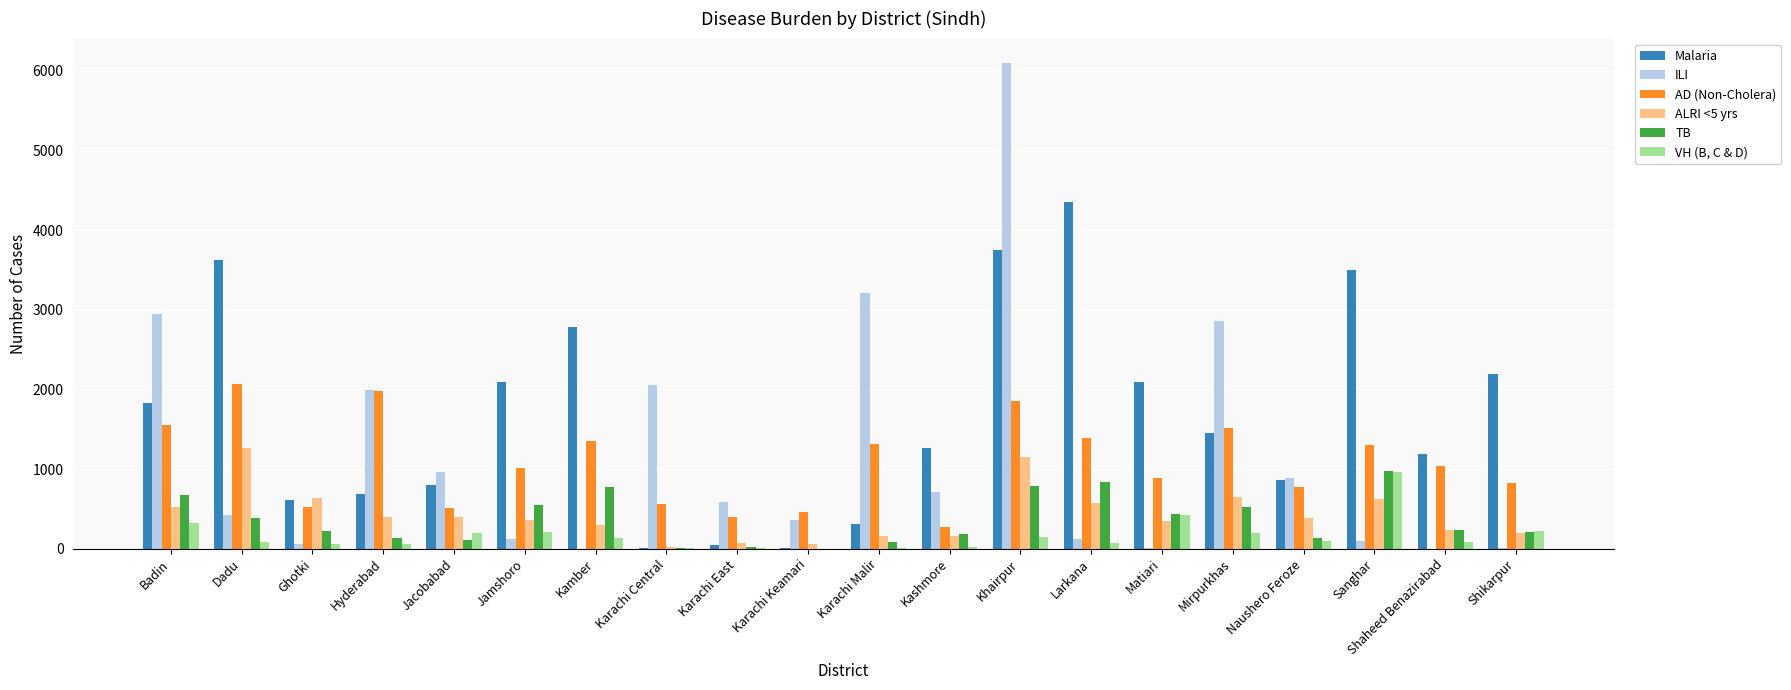

What is the sum of the ALRI <5 yrs values at Karachi Keamari and Kashmore?

219